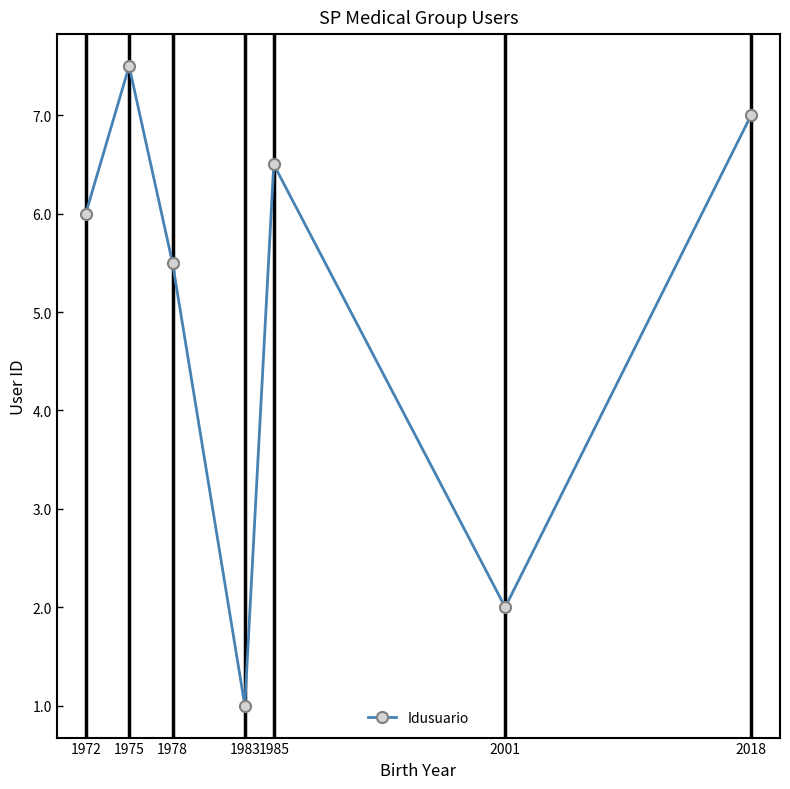

Which label corresponds to the smallest value in the chart?

1983